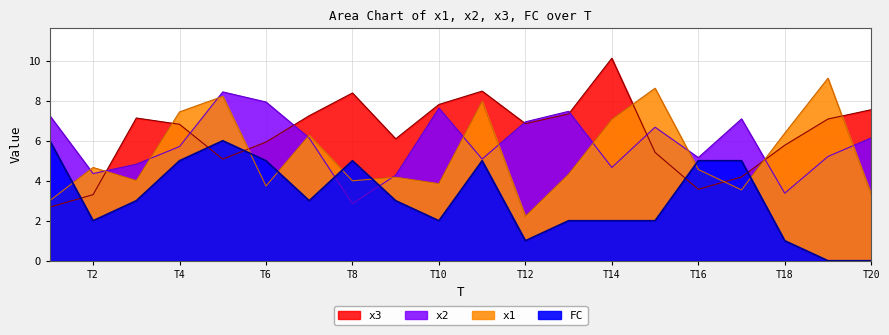

At how many categories does at least one series exceed 7?

15